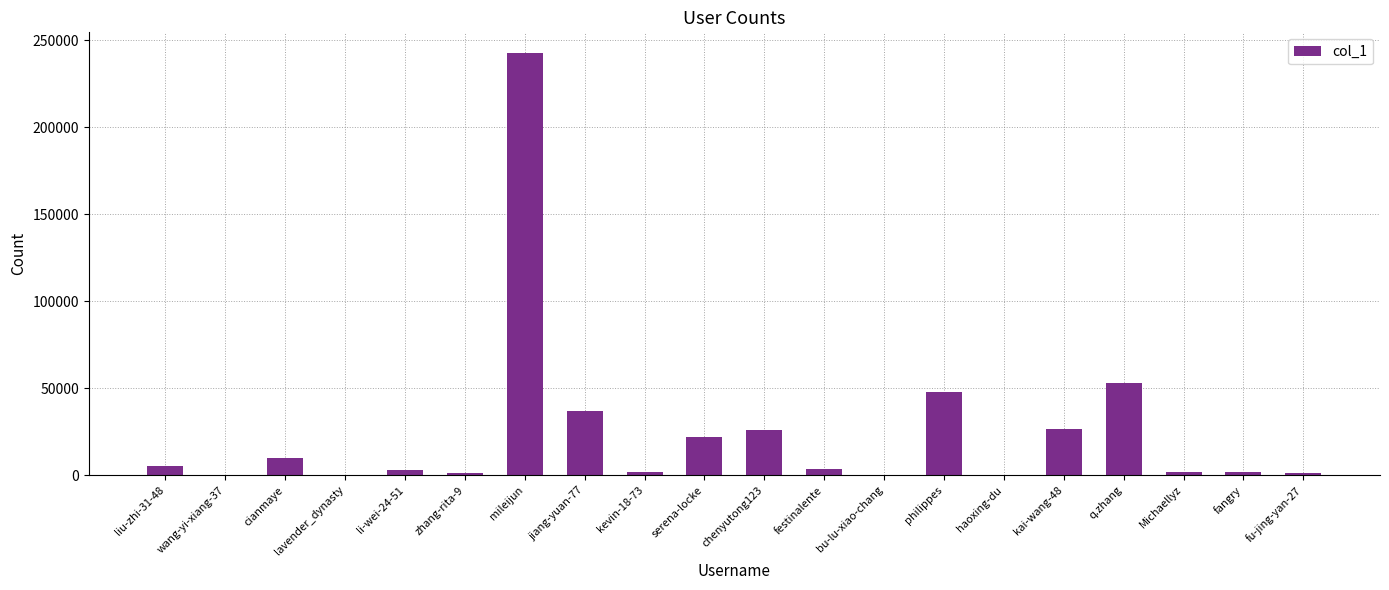

Which label corresponds to the largest value in the chart?

mileijun